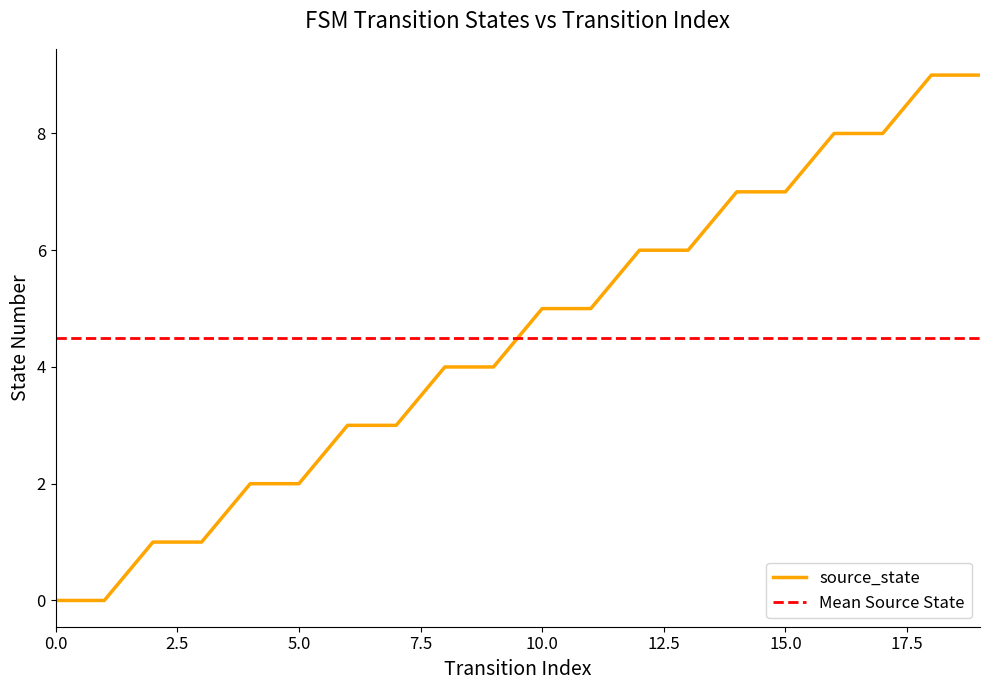

What is the value of the 3rd point from the left?

1